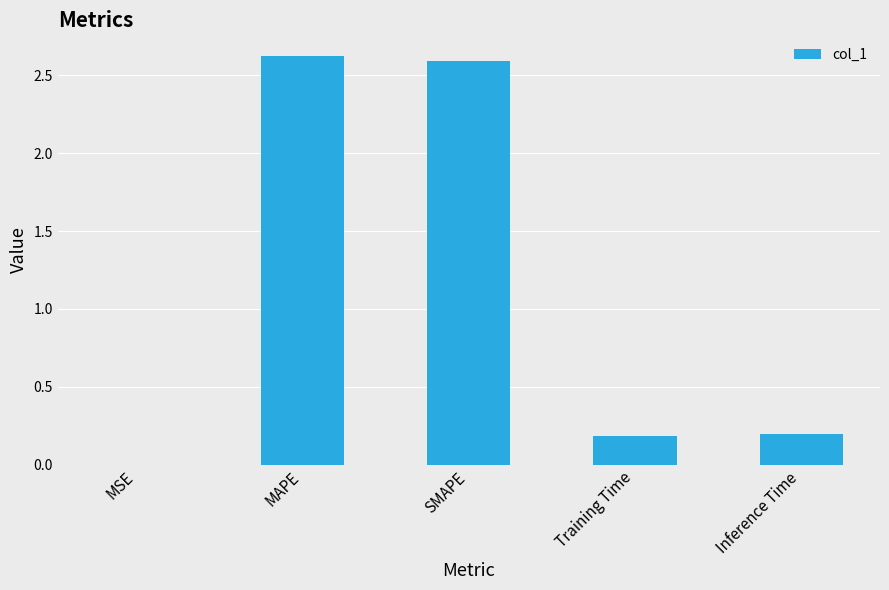

Is it true that the value at SMAPE is 4.6?

False